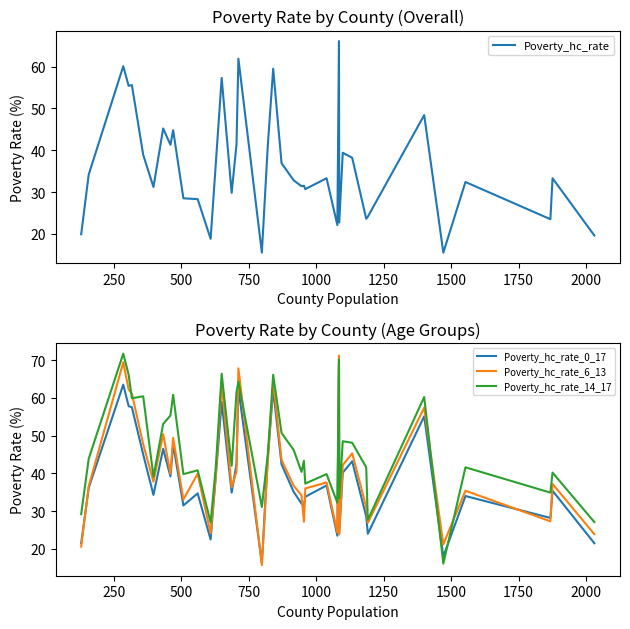

What are all the series names shown in the legend?

Poverty_hc_rate, Poverty_hc_rate_0_17, Poverty_hc_rate_6_13, Poverty_hc_rate_14_17